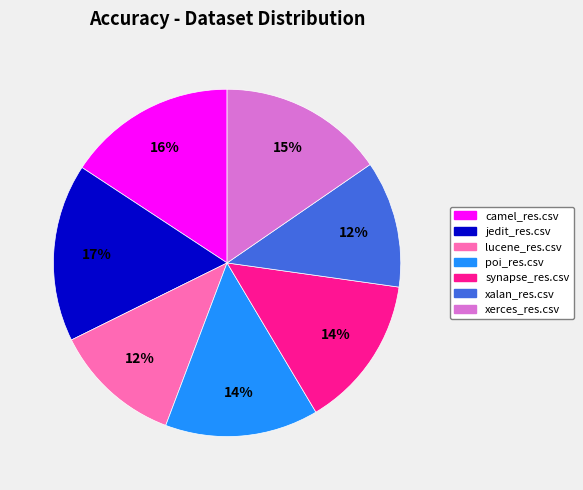

Is the sum of lucene_res.csv and camel_res.csv greater than half?

No